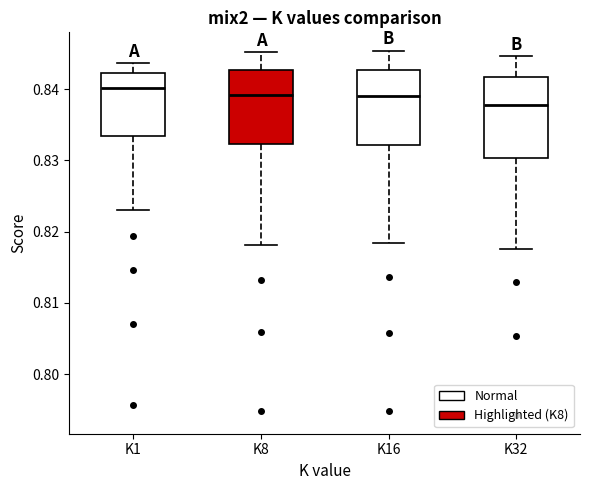

Reading left to right, transcribe this box plot: for each box, give where its median line is, the range the box spans, and where its two whiskers end, as read against the y-axis. The values are not printed on the chart, so give them approximately, as read against the axis.

K1: median 0.840, box 0.833 to 0.842, whiskers 0.823 to 0.844
K8: median 0.839, box 0.832 to 0.843, whiskers 0.818 to 0.845
K16: median 0.839, box 0.832 to 0.843, whiskers 0.818 to 0.845
K32: median 0.838, box 0.830 to 0.842, whiskers 0.817 to 0.845